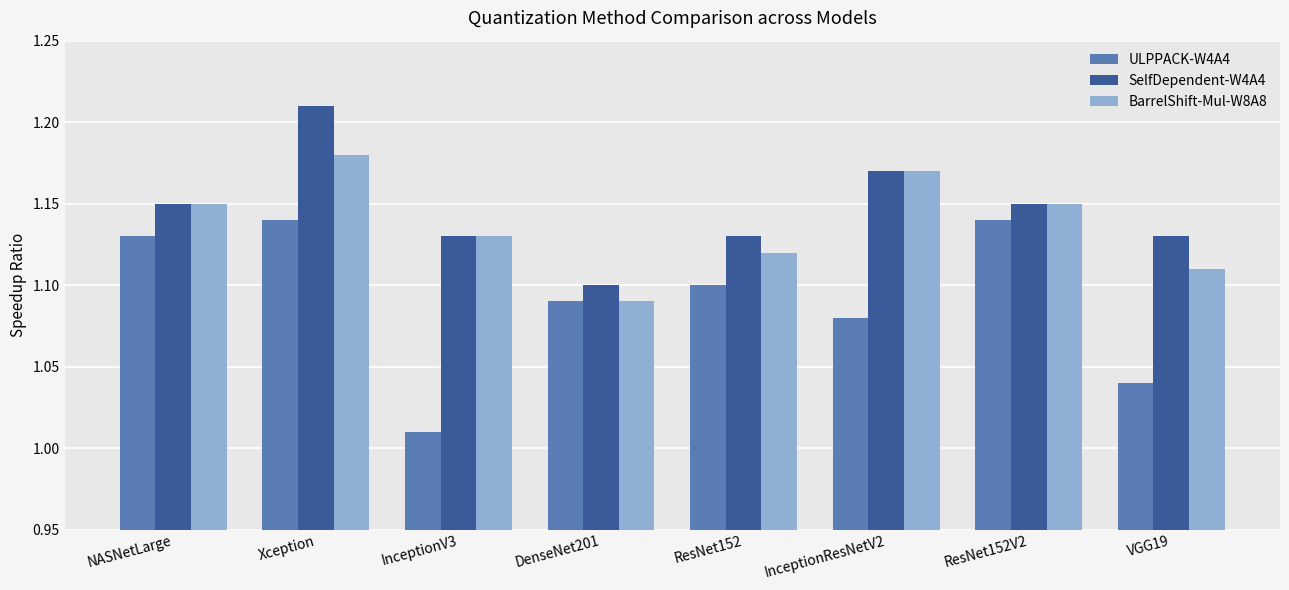

Are the bars horizontal?

No